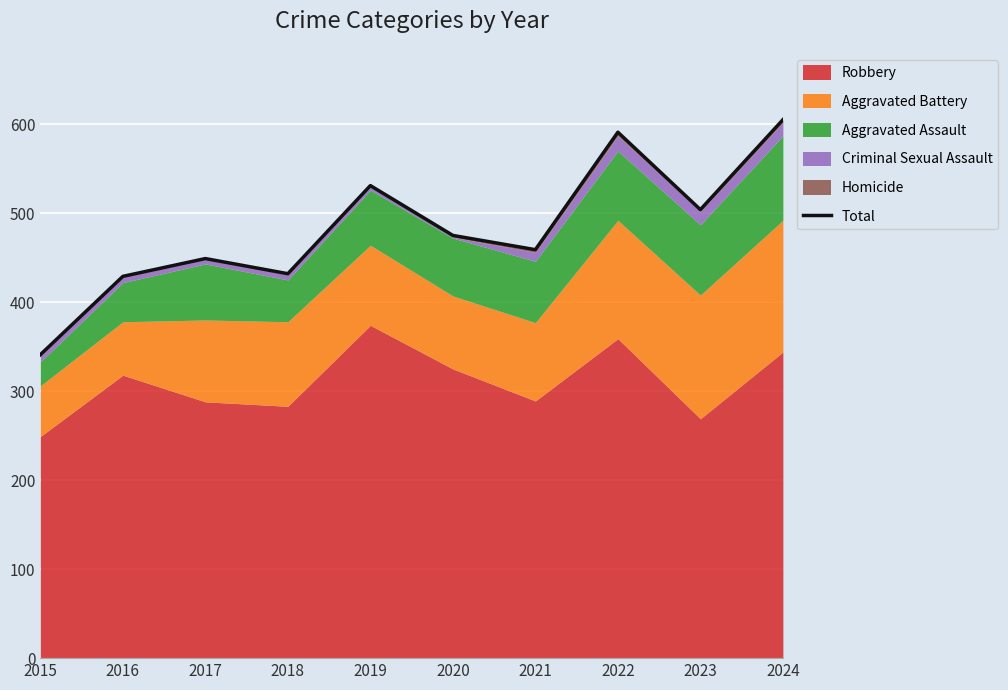

How many points are higher than both their immediate neighbors (excluding endpoints)?

3